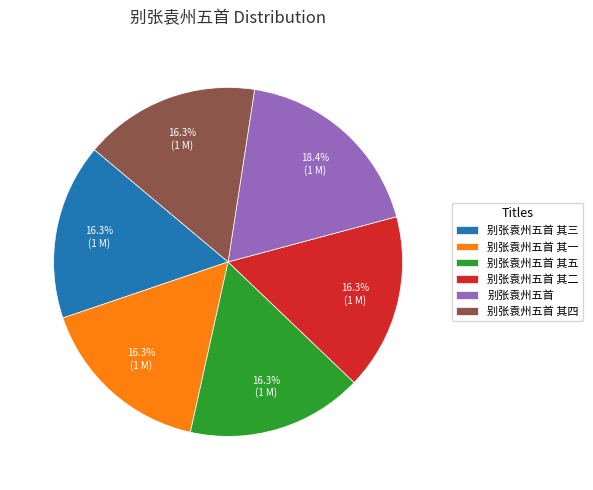

What percentage do 别张袁州五首 其三 and 别张袁州五首 其一 together represent?

32.6%